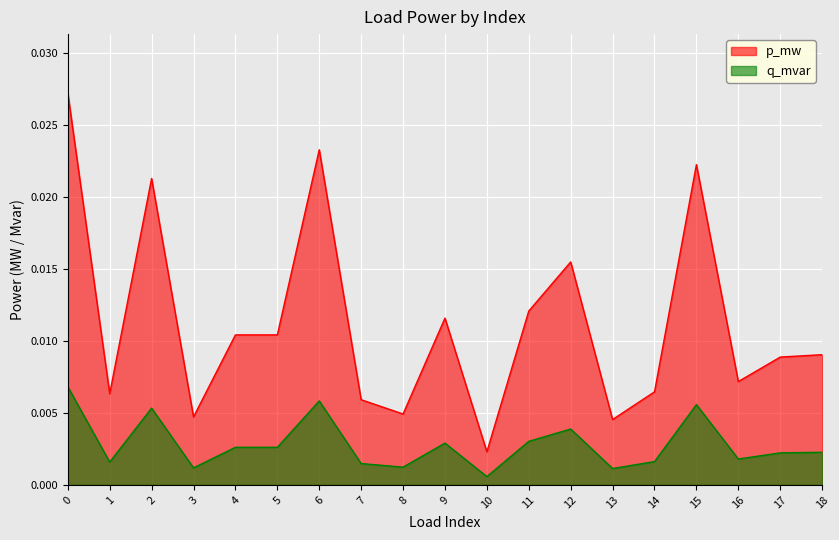

Does the chart display data point markers on the line(s)?

No